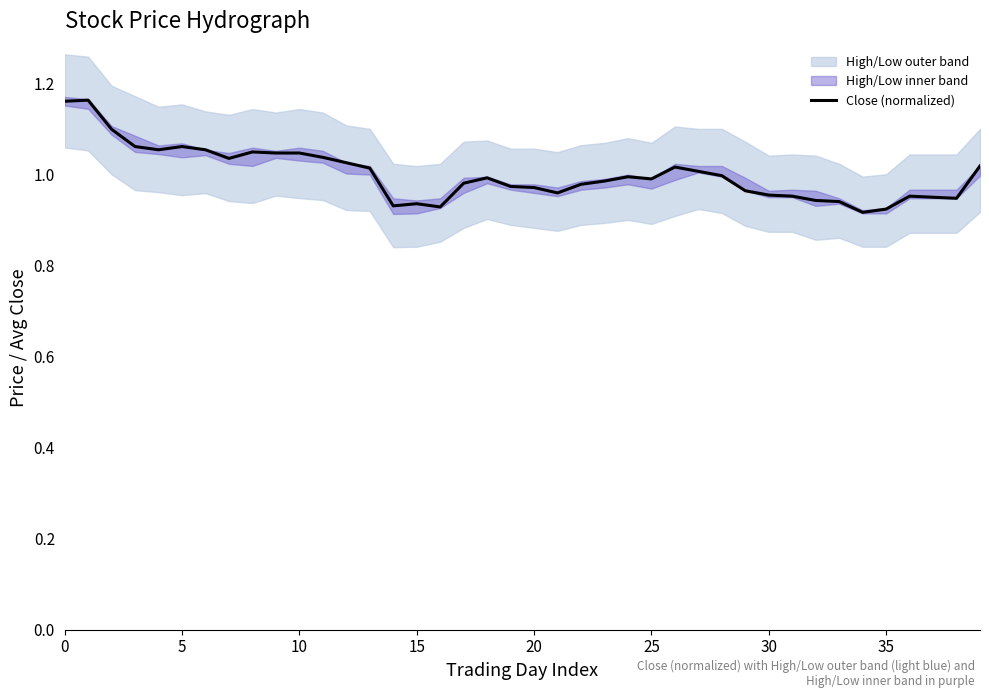

How many lines are shown in the chart?

1